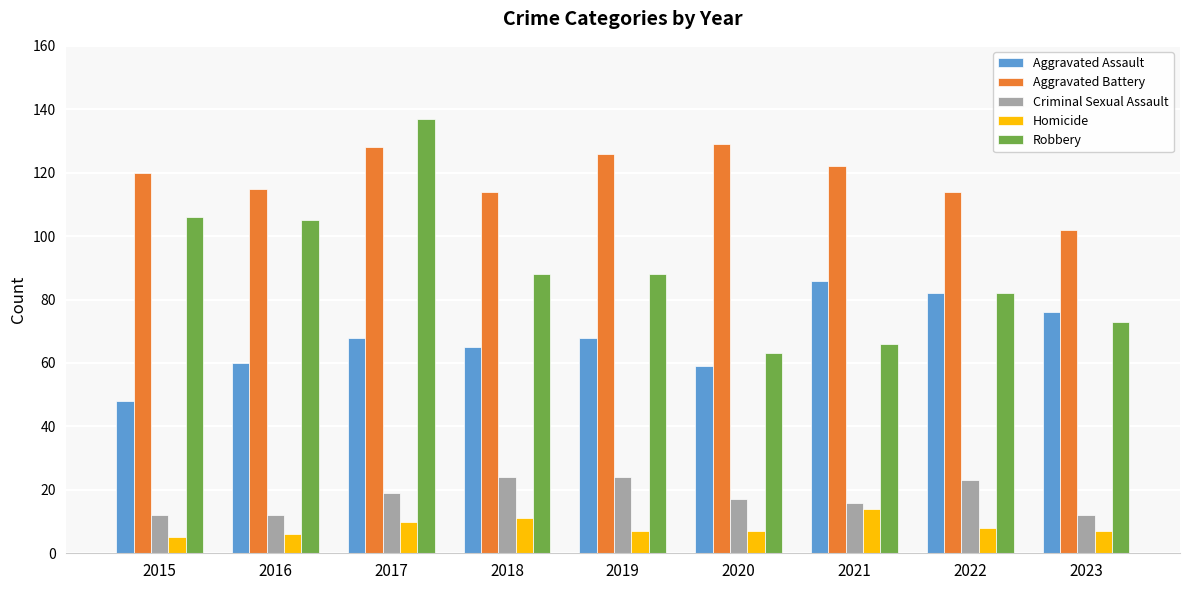

Which series has the largest range (max minus min)?

Robbery